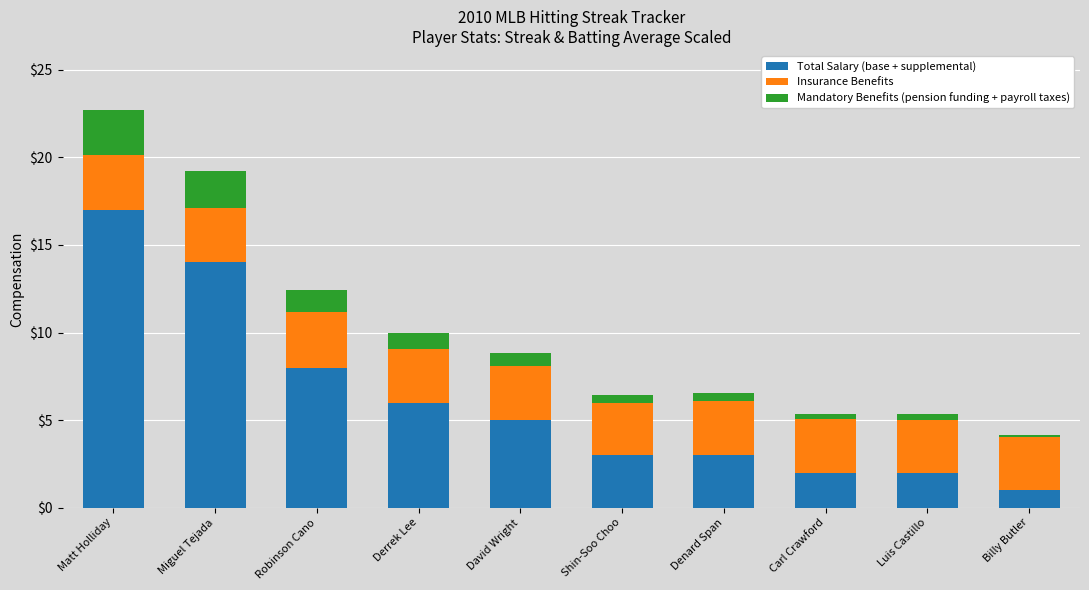

What is the approximate value of Total Salary (base + supplemental) at David Wright?

5.0